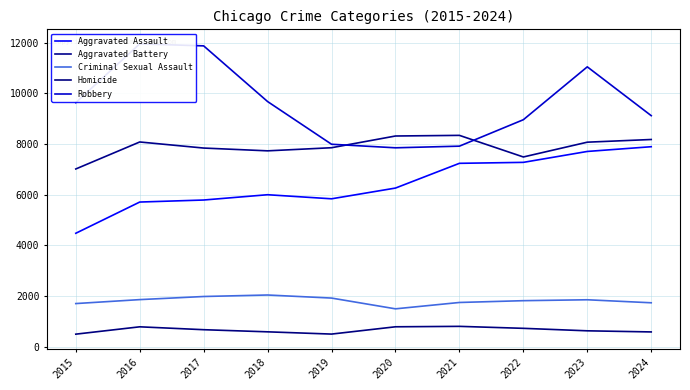

At which category does Homicide reach its first local peak?

2016